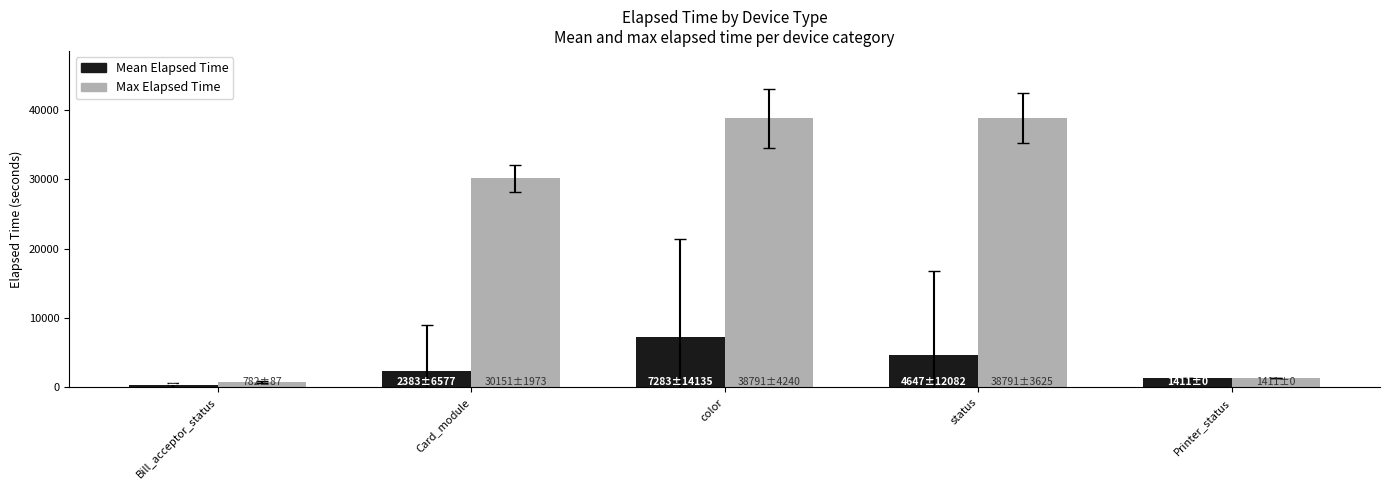

What is the label of the 1st bar from the left?

Bill_acceptor_status